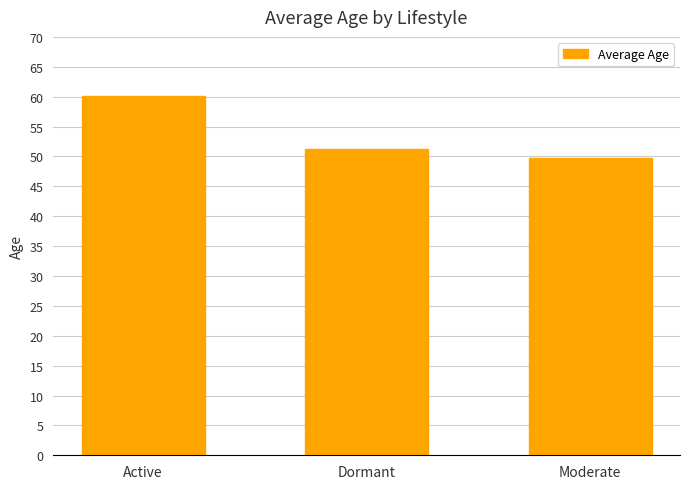

Reading left to right, what are all the values shown in this chart?

Active=60.1	Dormant=51.2	Moderate=49.8